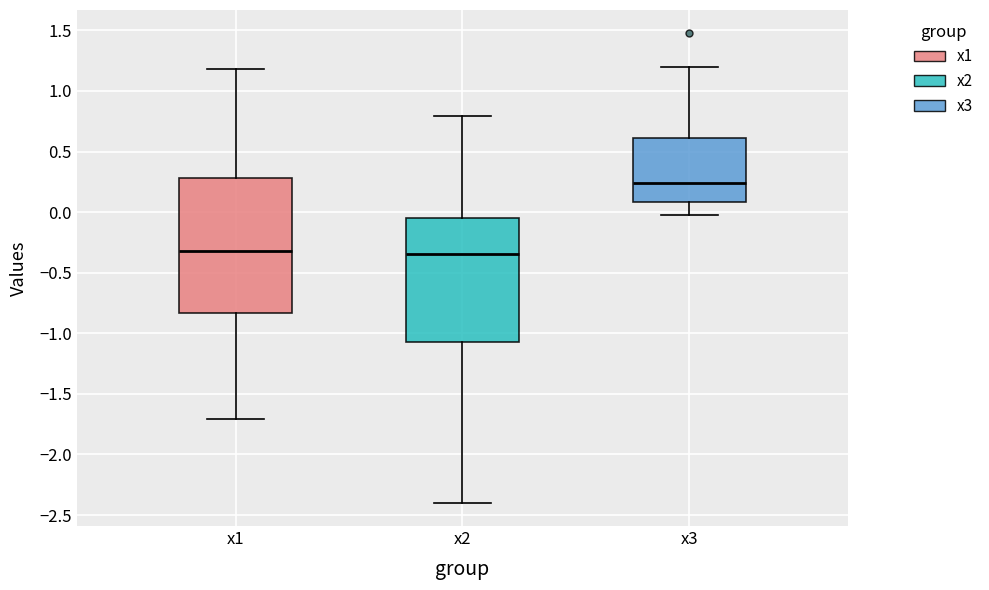

Which box is the tallest, from its lower edge to its upper edge?

x1